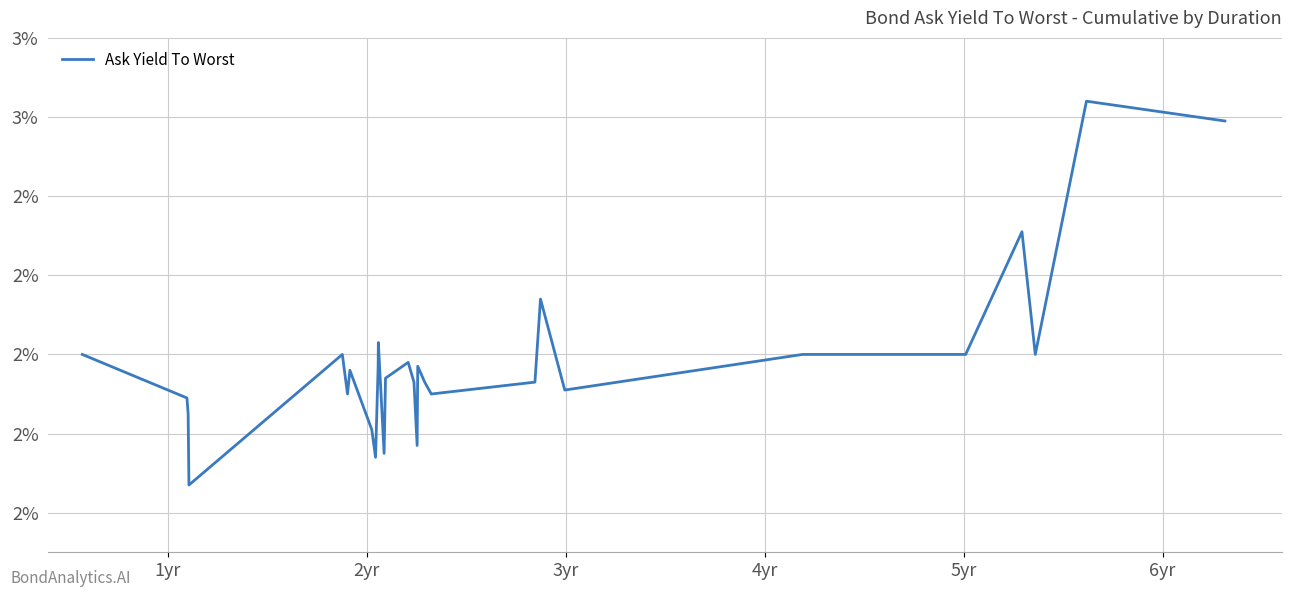

What is the greatest value displayed?

2.6